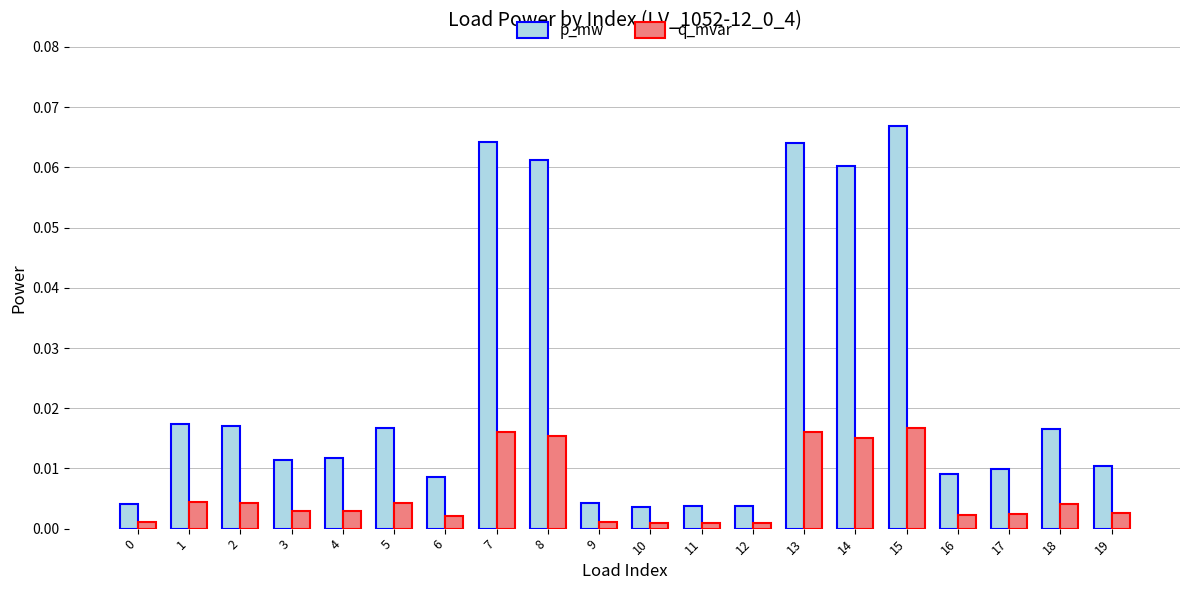

List the series in order of their overall mean, highest first.

p_mw, q_mvar